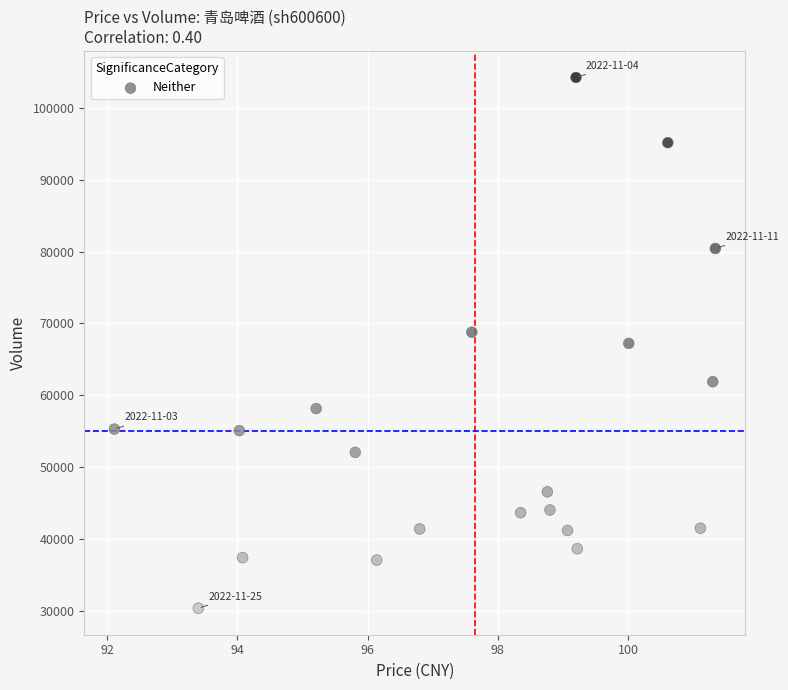

What is the range of Y values (max minus min)?

73896